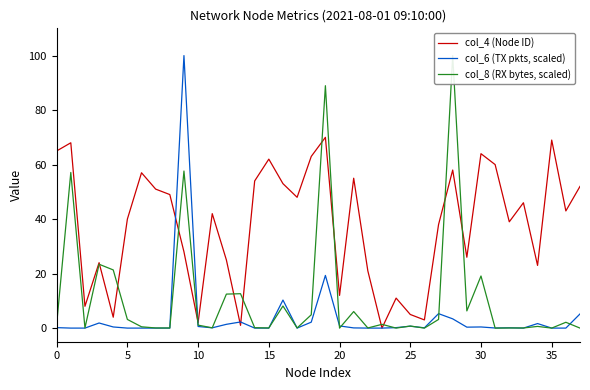

Which category has the highest value across all series?

9